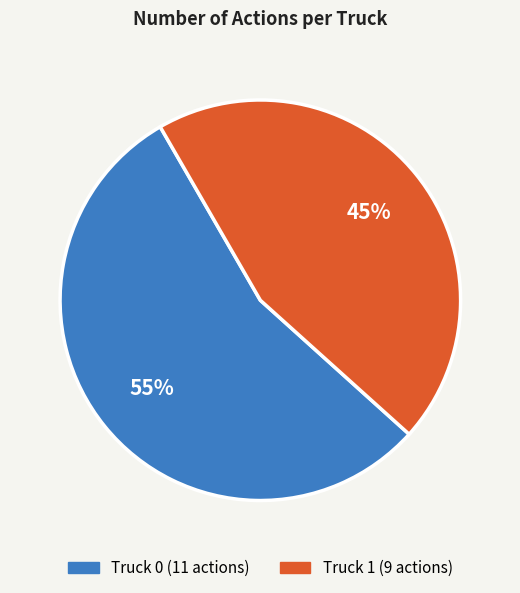

Rank the categories by value from highest to lowest.

Truck 0, Truck 1